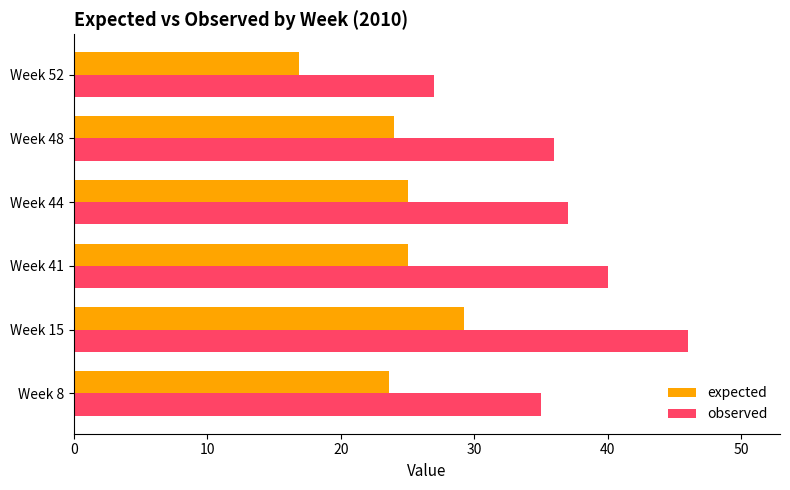

List the labels in order of observed value, largest first.

Week 15, Week 41, Week 44, Week 48, Week 8, Week 52